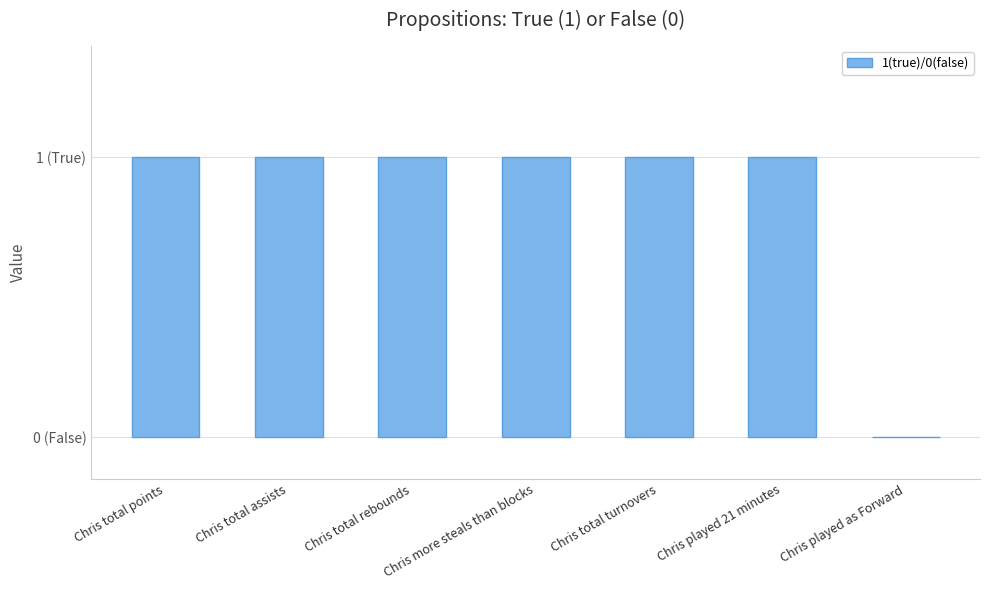

What is the value of the 3rd bar from the left?

1